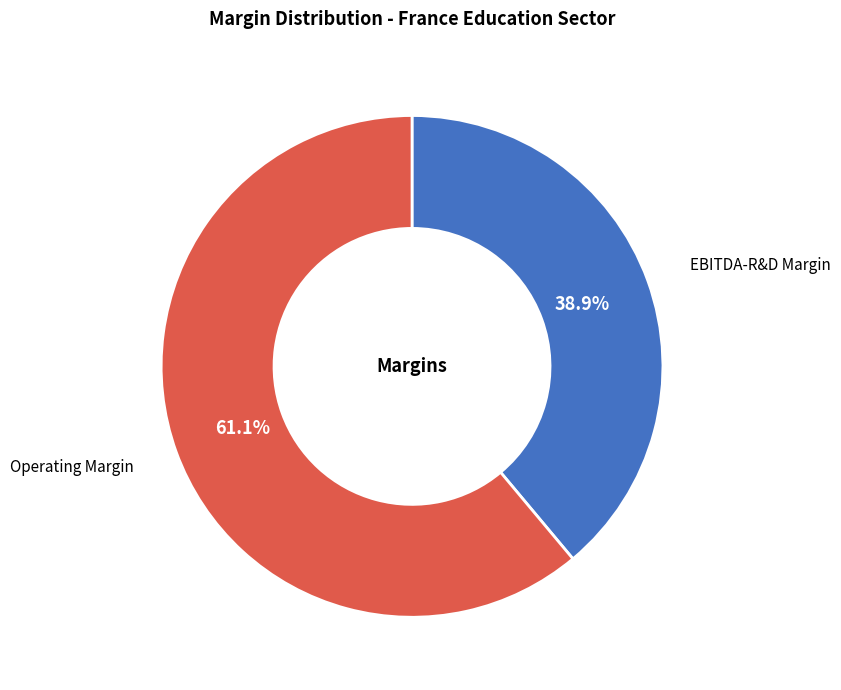

Which category has the biggest portion of the pie?

Operating Margin